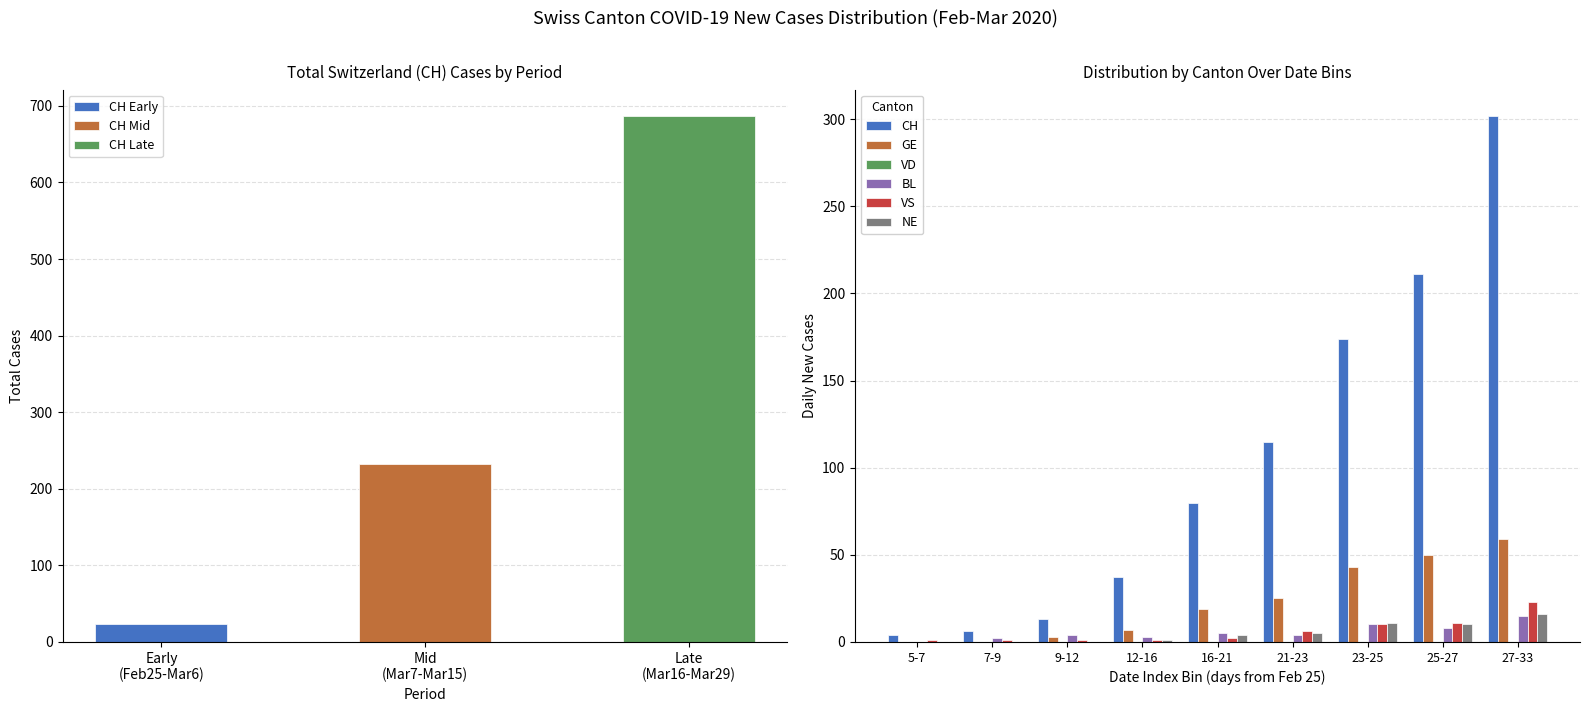

Reading left to right, what are all the values shown in this chart?

CH: 4	6	13	37	80	115	174	211	302
GE: 0	0	3	7	19	25	43	50	59
VD: 0	0	0	0	0	0	0	0	0
BL: 0	2	4	3	5	4	10	8	15
VS: 1	1	1	1	2	6	10	11	23
NE: 0	0	0	1	4	5	11	10	16